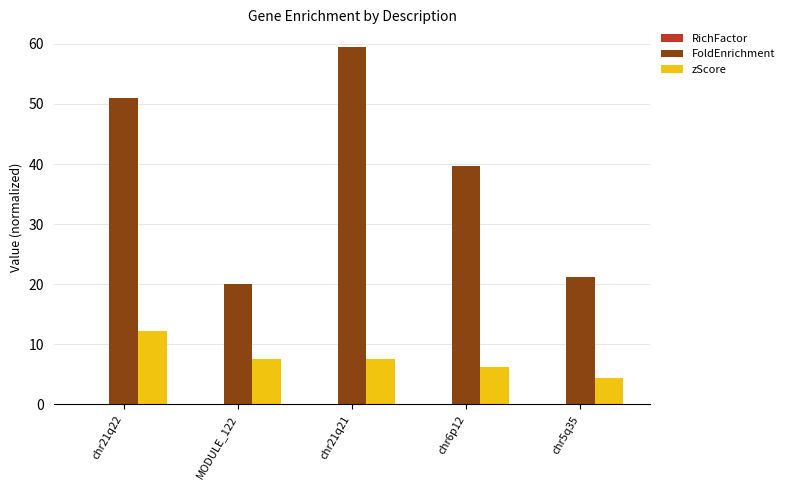

What is the sum of all FoldEnrichment values?

191.3